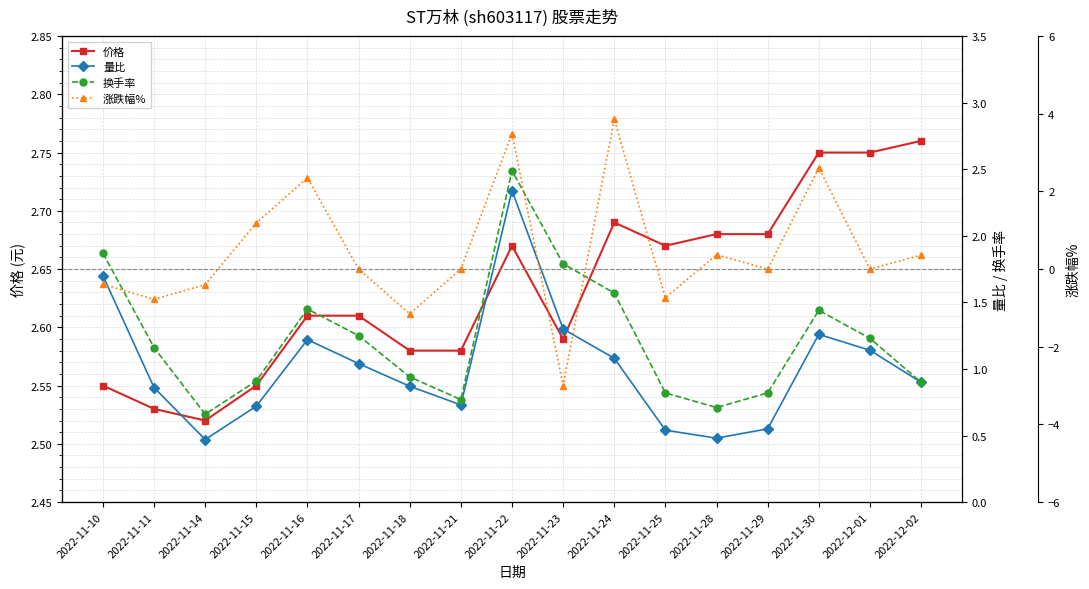

Read the 价格 value at 2022-11-23.

2.6